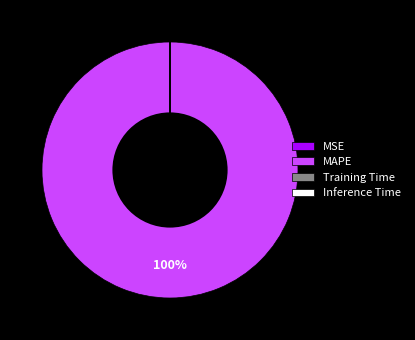

Which category accounts for the majority?

MAPE